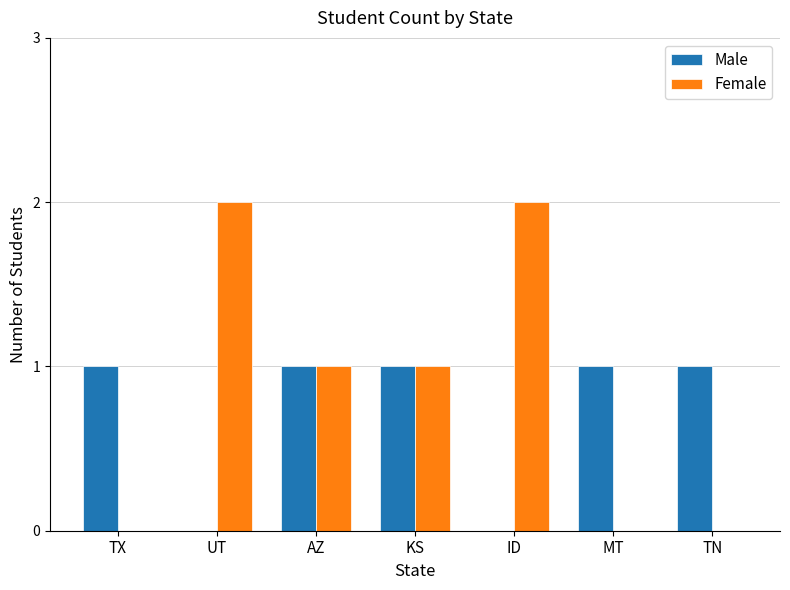

Is the value of Male at AZ greater than the value of Female at UT?

No